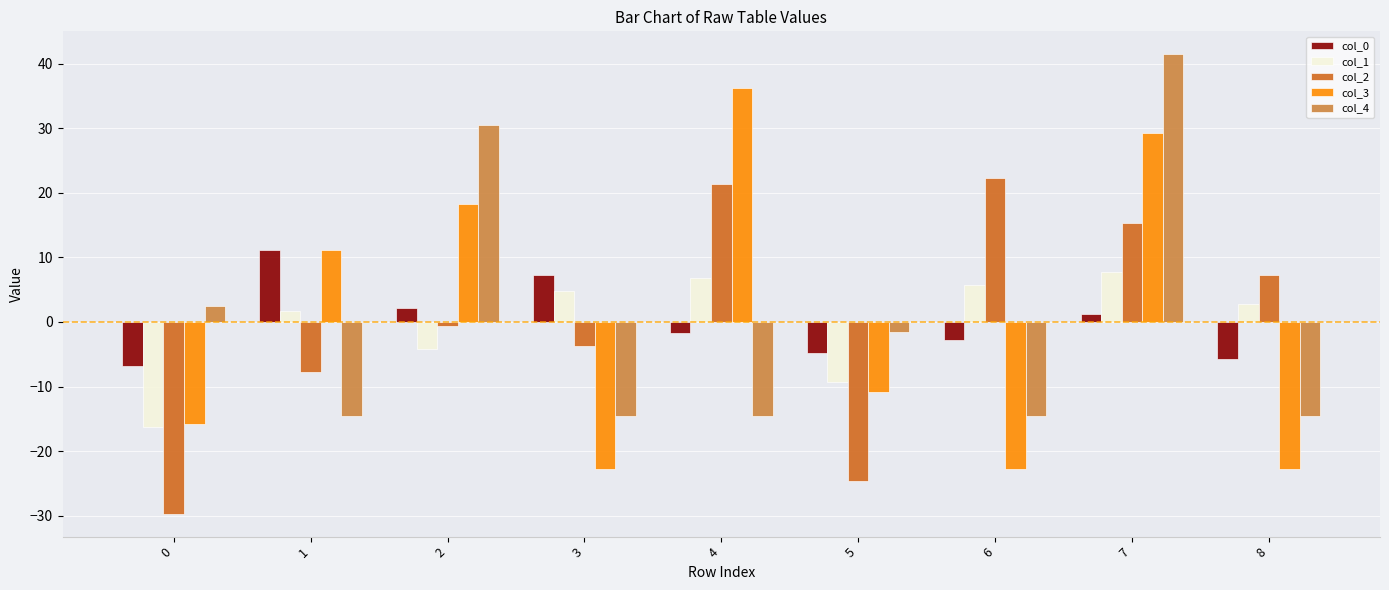

Reading left to right, what are all the values shown in this chart?

col_0: -6.8	11.2	2.2	7.2	-1.8	-4.8	-2.8	1.2	-5.8
col_1: -16.2	1.8	-4.2	4.8	6.8	-9.2	5.8	7.8	2.8
col_2: -29.7	-7.7	-0.7	-3.7	21.3	-24.7	22.3	15.3	7.3
col_3: -15.8	11.2	18.2	-22.8	36.2	-10.8	-22.8	29.2	-22.8
col_4: 2.4	-14.6	30.4	-14.6	-14.6	-1.6	-14.6	41.4	-14.6